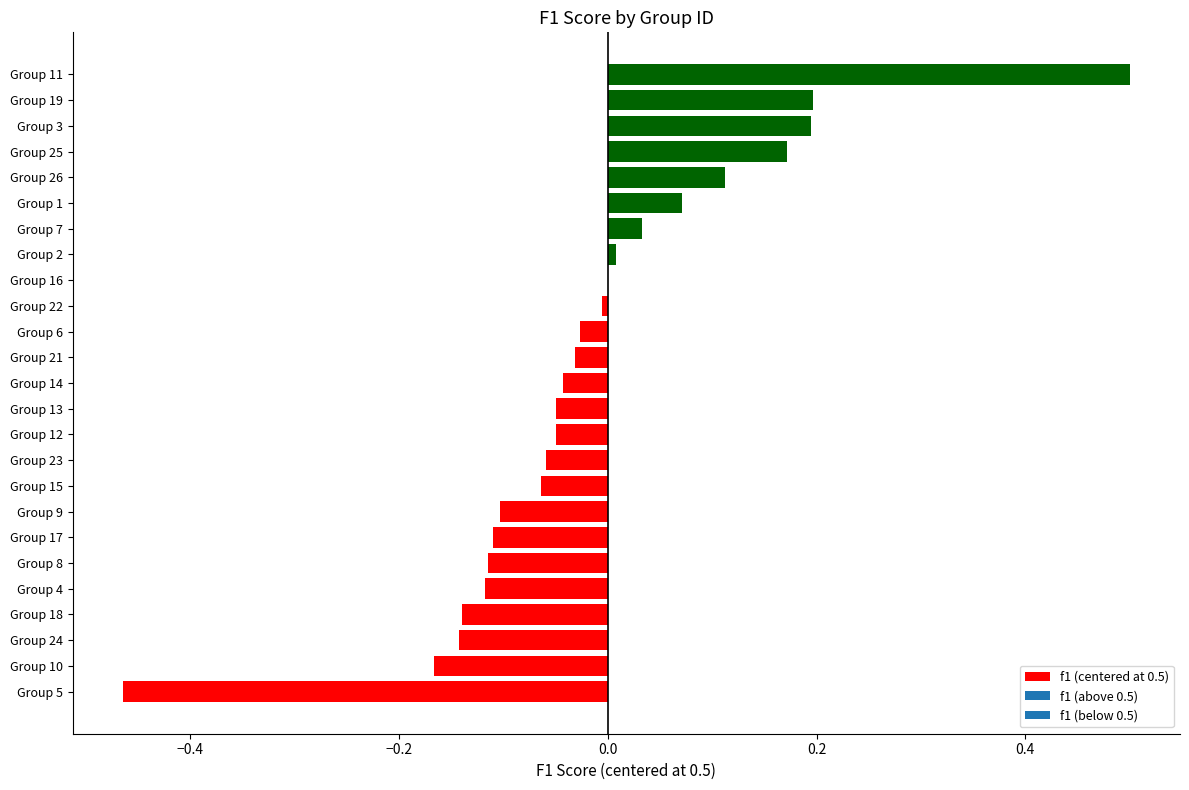

The value at Group 25 is 0.1. True or false?

False